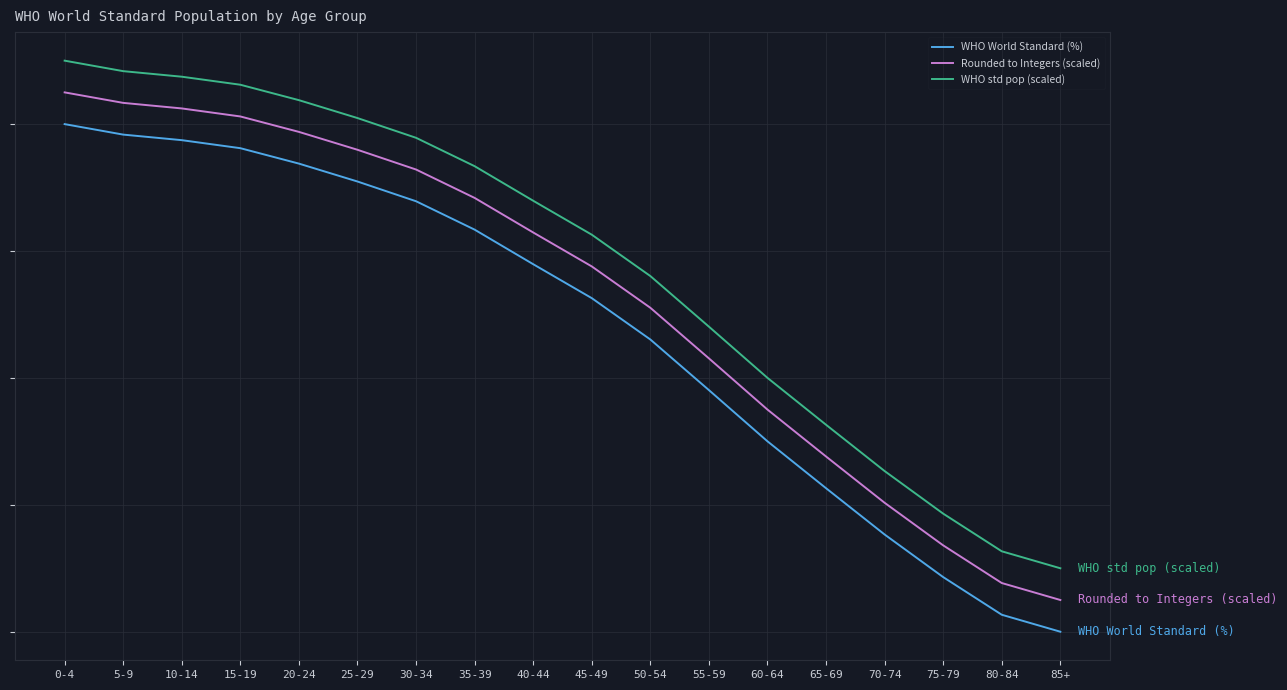

True or false: WHO World Standard (%) and Rounded to Integers (scaled) cross at least once.

False